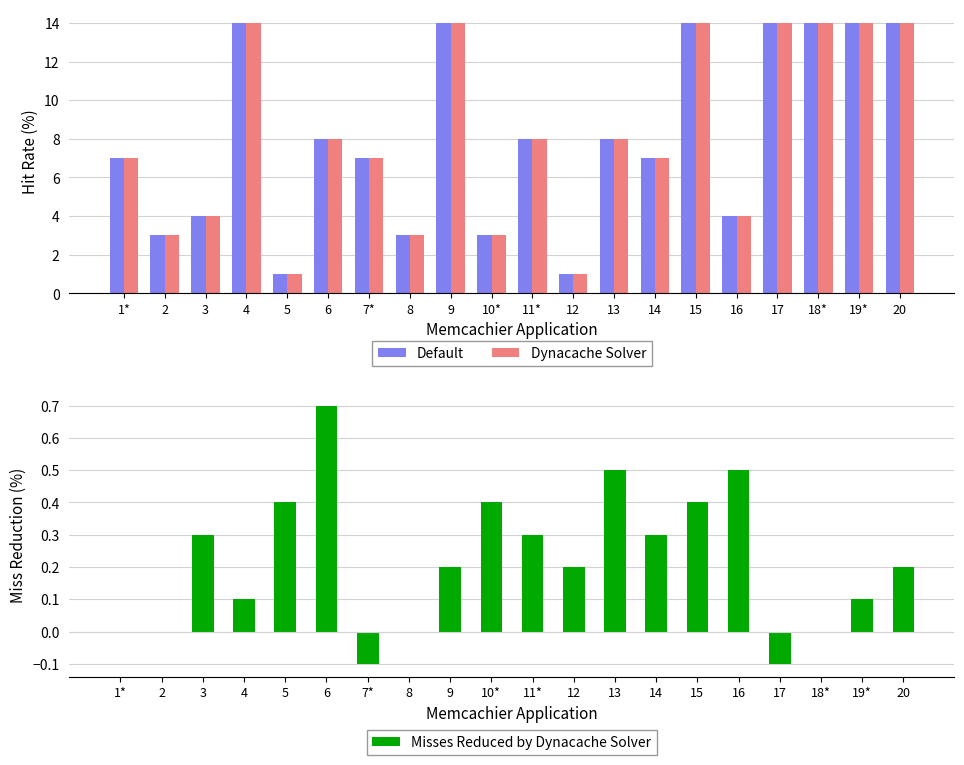

At which category does the chart reach its minimum across all series?

7*